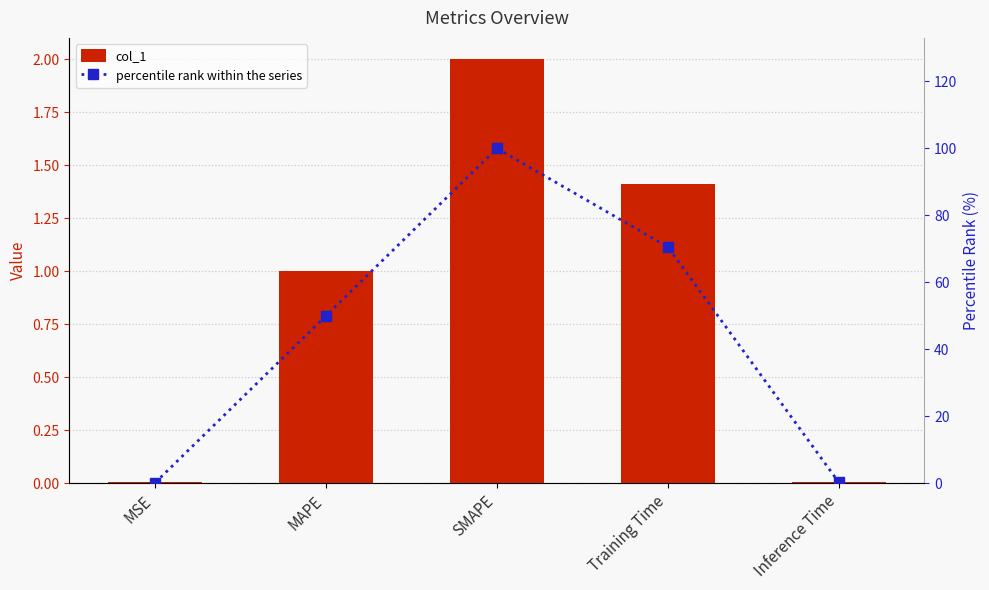

What are all the series names shown in the legend?

col_1, percentile rank within the series